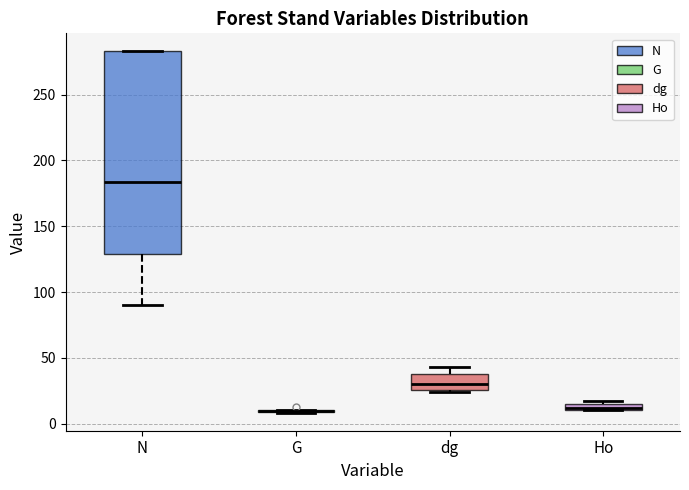

Comparing the boxes themselves (not the whiskers), which one is the tallest?

N